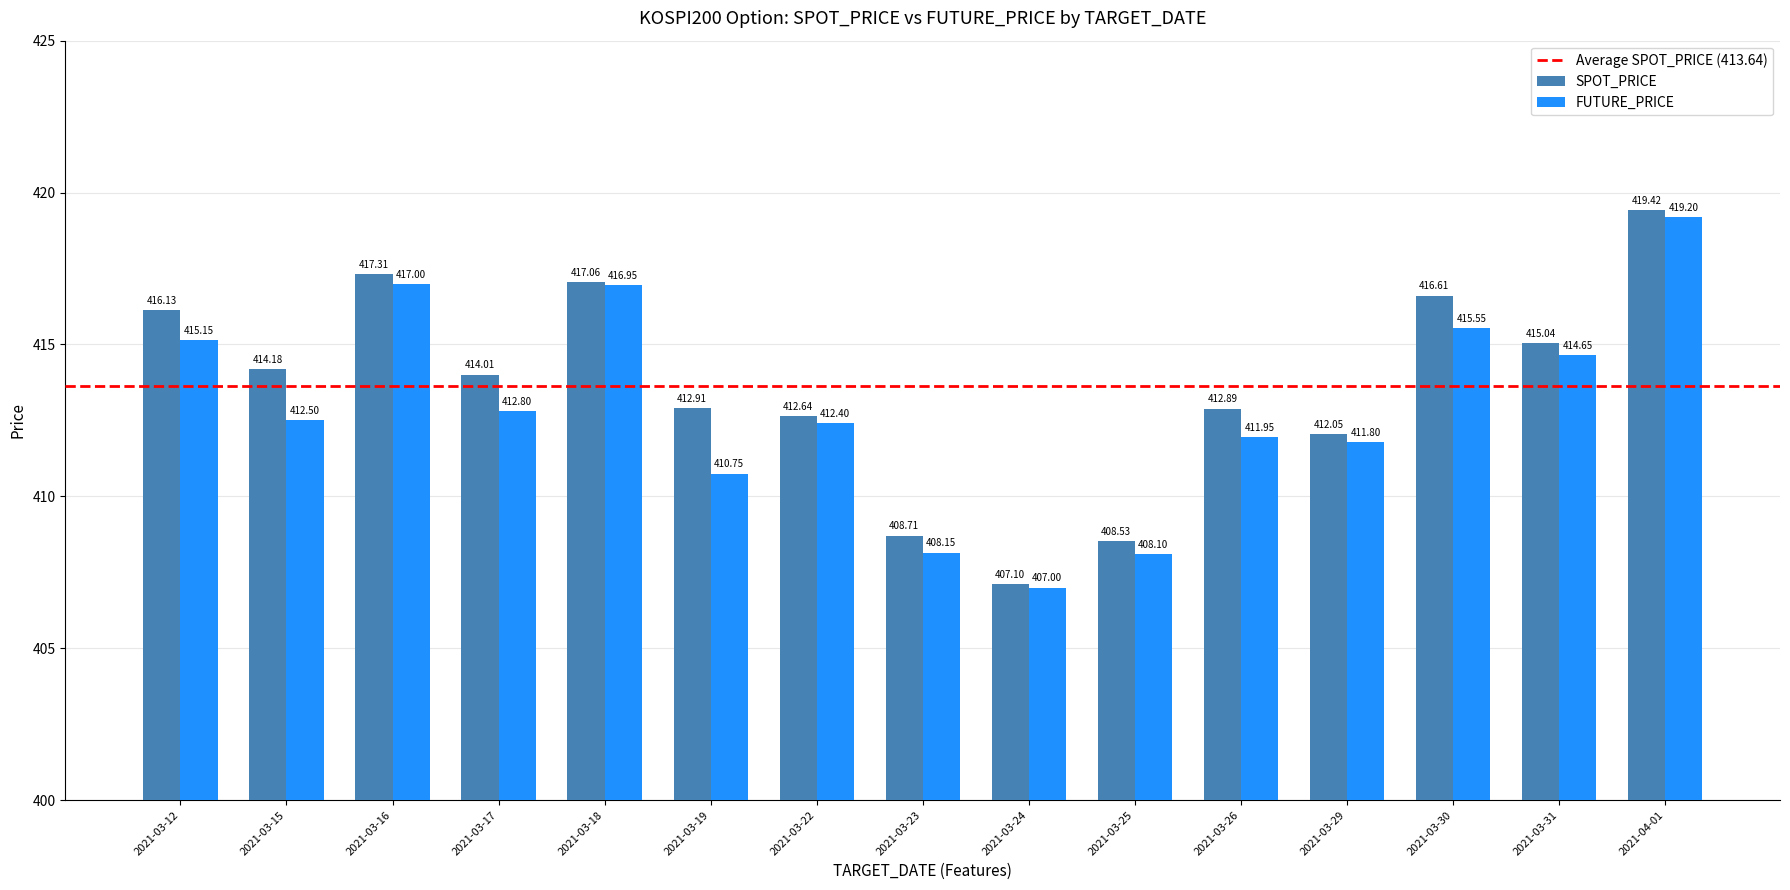

At 2021-03-24, list the series in order from smallest to largest.

FUTURE_PRICE, SPOT_PRICE